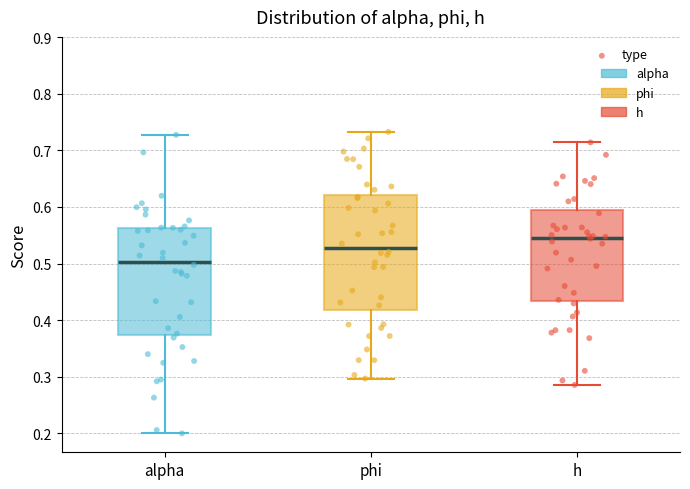

Reading left to right, read every box against the y-axis: the position of its median line, the range the box covers, and the ends of its whiskers. The values are not printed on the chart, so give them approximately, as read against the axis.

alpha: median 0.50, box 0.37 to 0.56, whiskers 0.20 to 0.73
phi: median 0.53, box 0.42 to 0.62, whiskers 0.30 to 0.73
h: median 0.55, box 0.43 to 0.59, whiskers 0.29 to 0.71